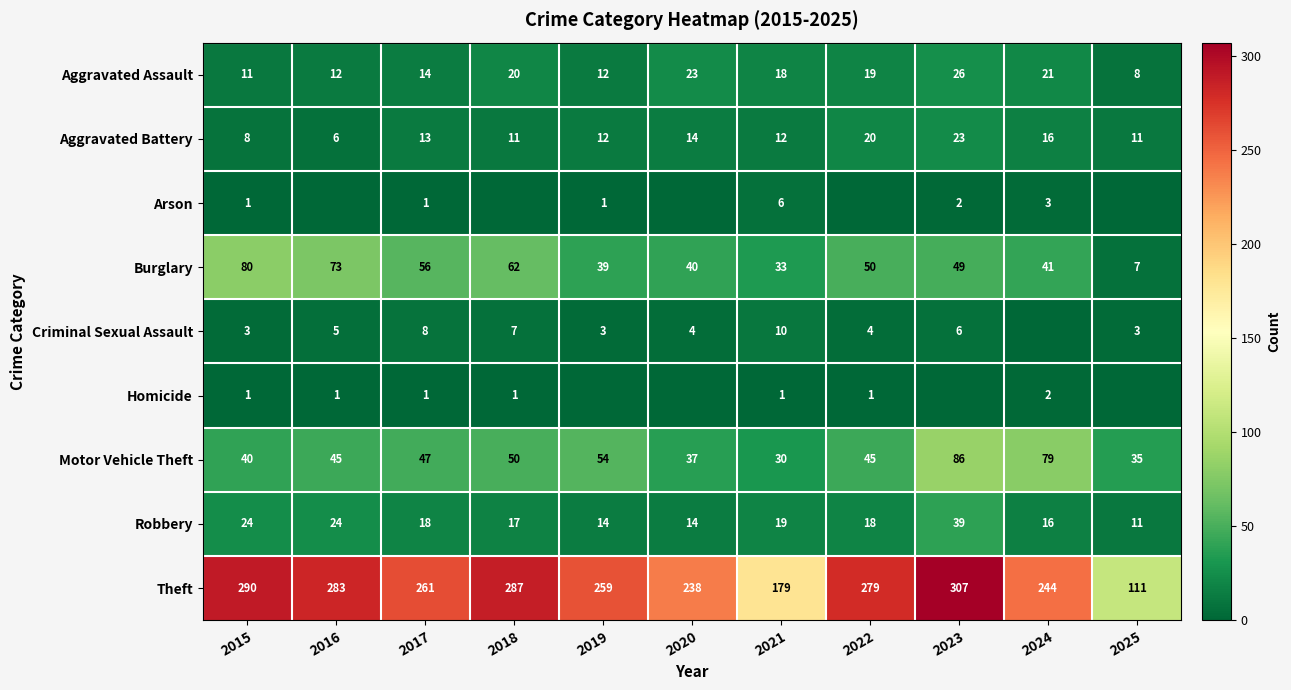

What is the average value of the Motor Vehicle Theft series?

50